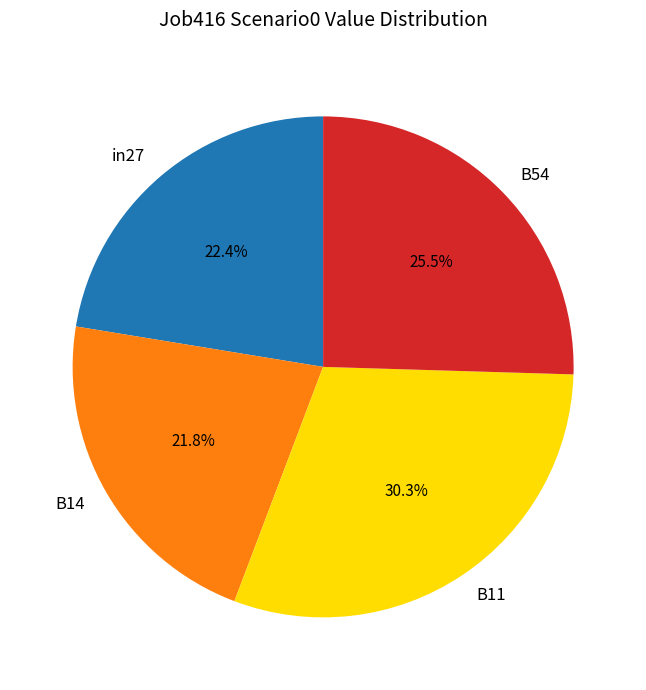

The B14 slice represents 22% of the pie. True or false?

True